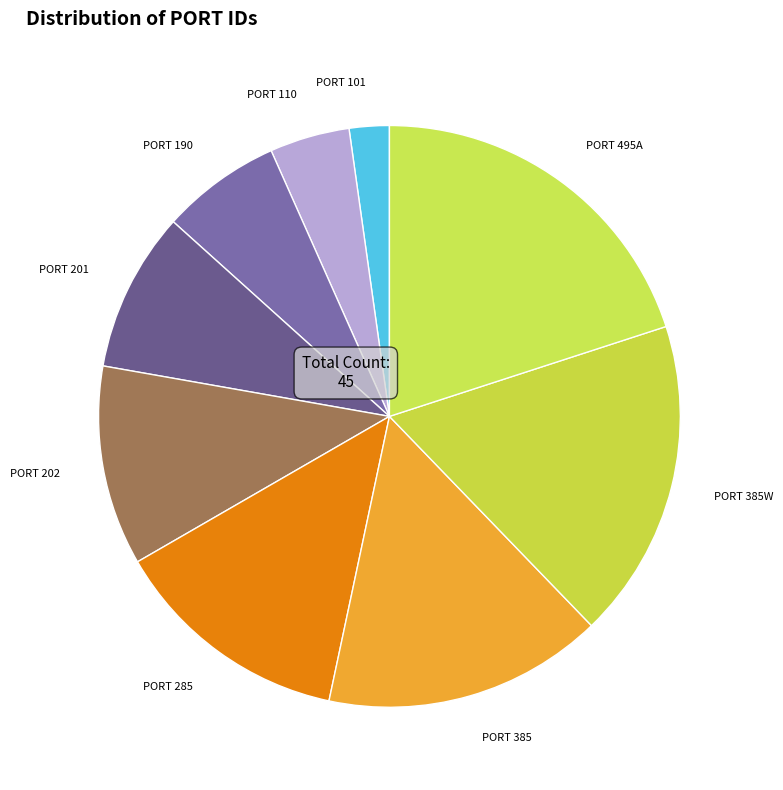

Which category has the biggest portion of the pie?

PORT 495A